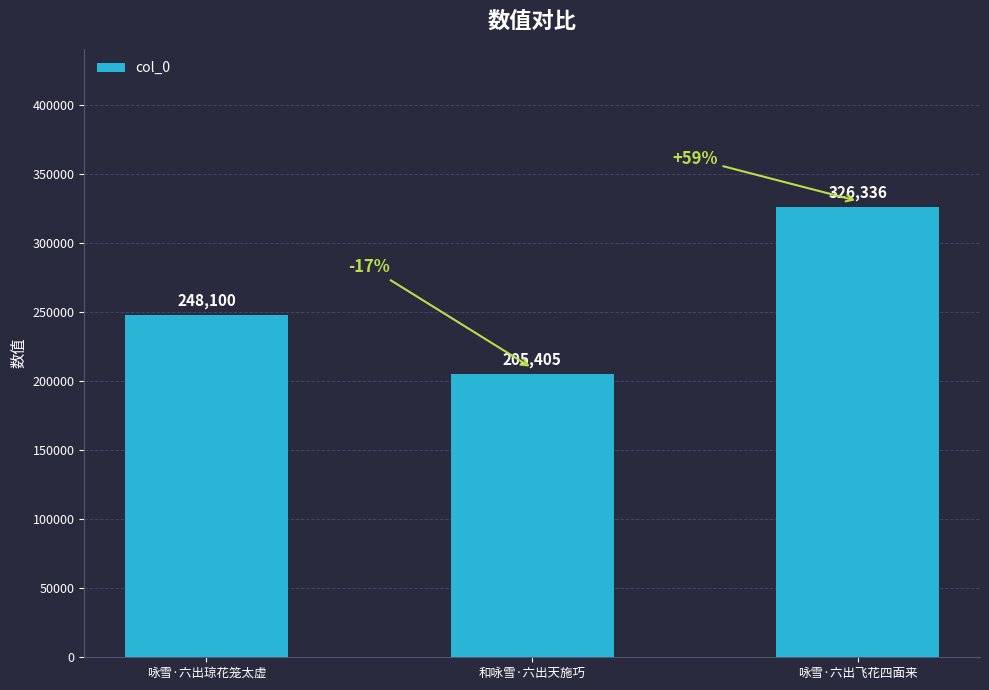

Reading right to left, what are all the values shown in this chart?

326336	205405	248100